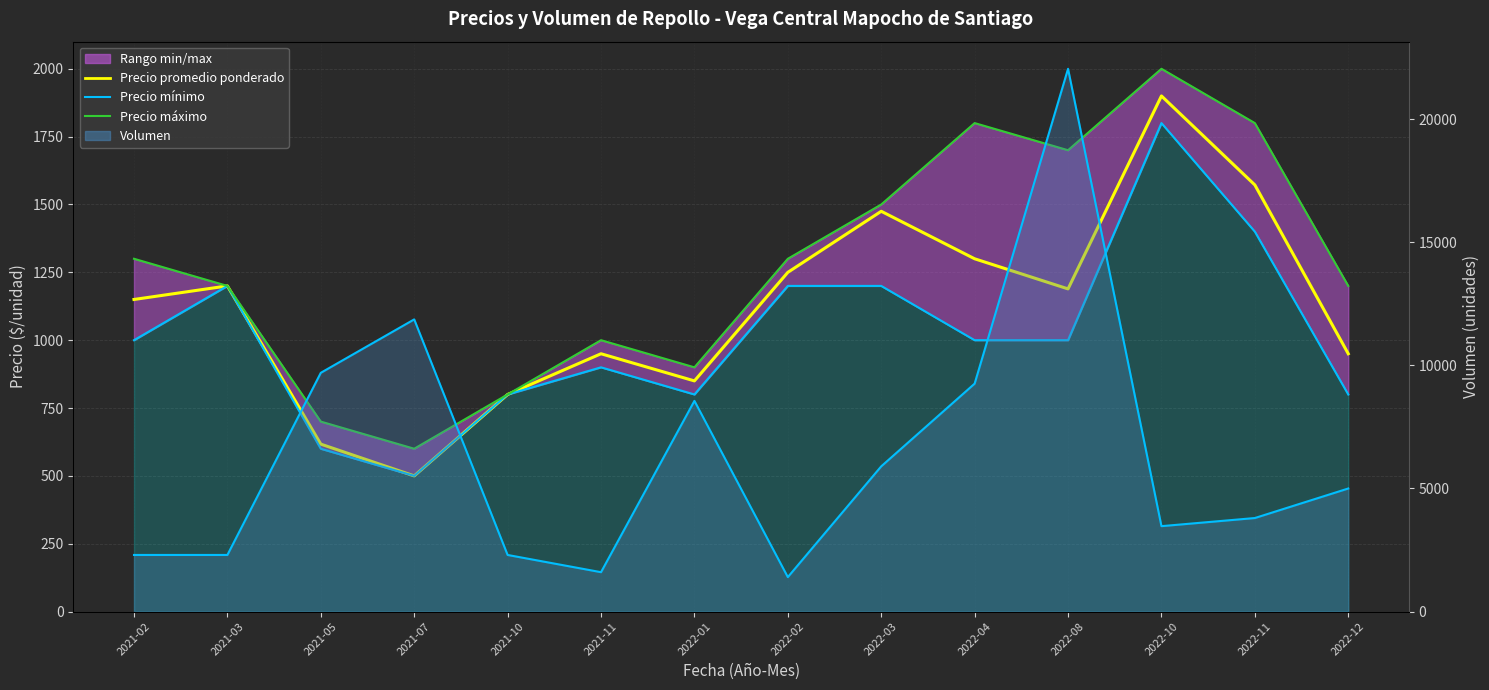

Which series has the largest total across all categories?

Volumen (línea)